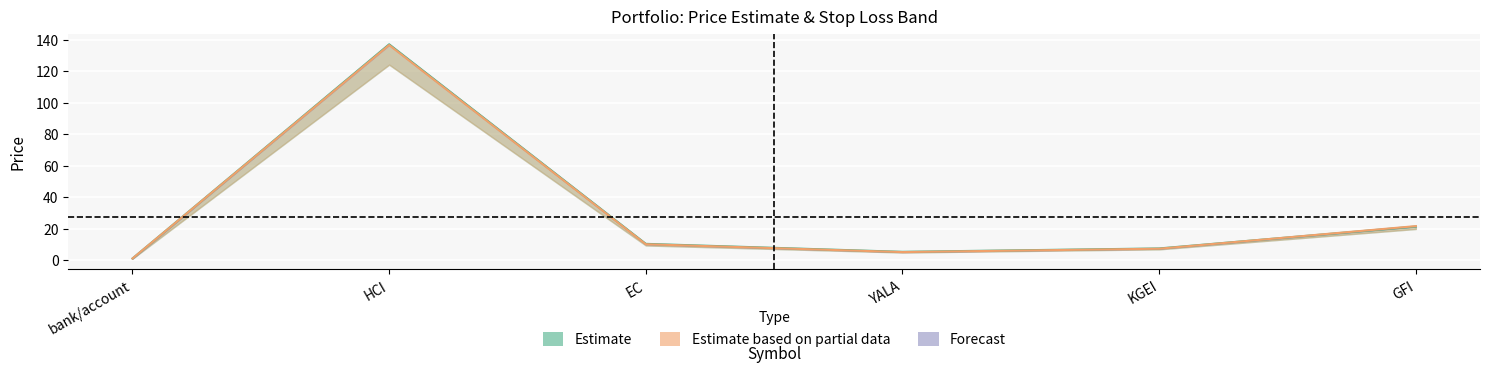

Reading right to left, extract all data points from this chart.

price_buy: GFI=21.3	KGEI=7.4	YALA=5.2	EC=10.3	HCI=137.0	bank/account=1.0
price_cur: GFI=21.6	KGEI=7.2	YALA=5.1	EC=10.1	HCI=136.6	bank/account=1.0